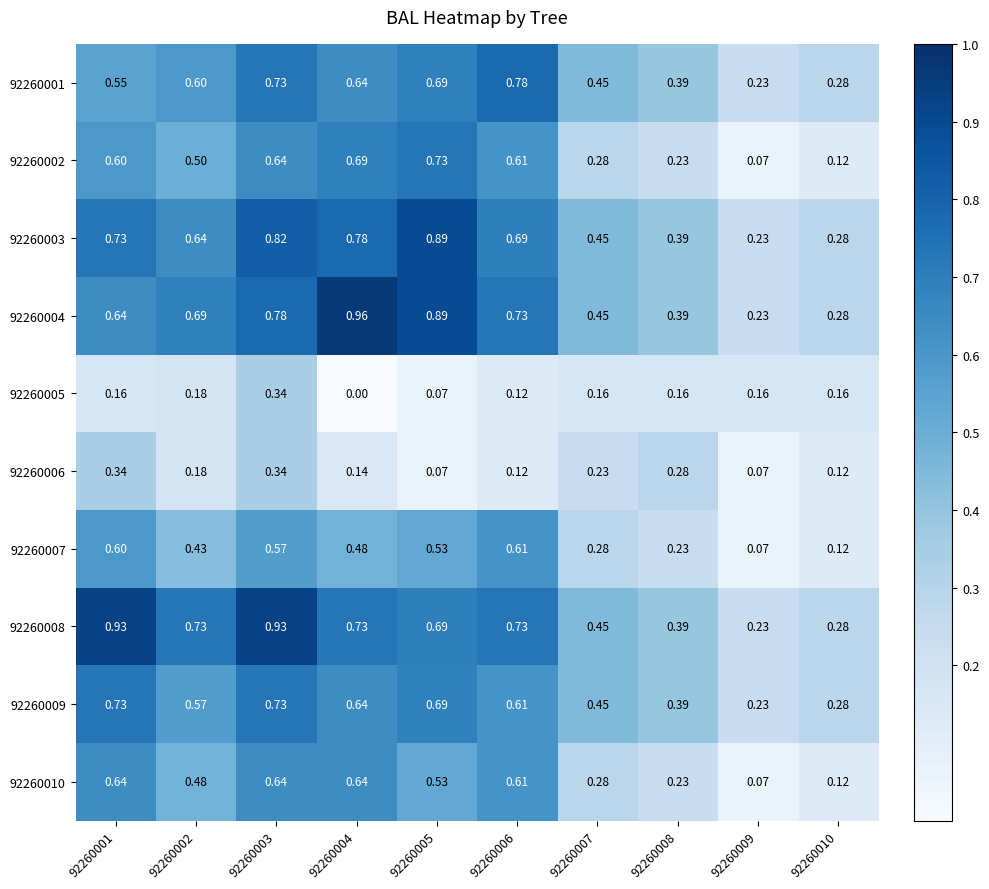

What is the total value across all series at 92260003?

6.5